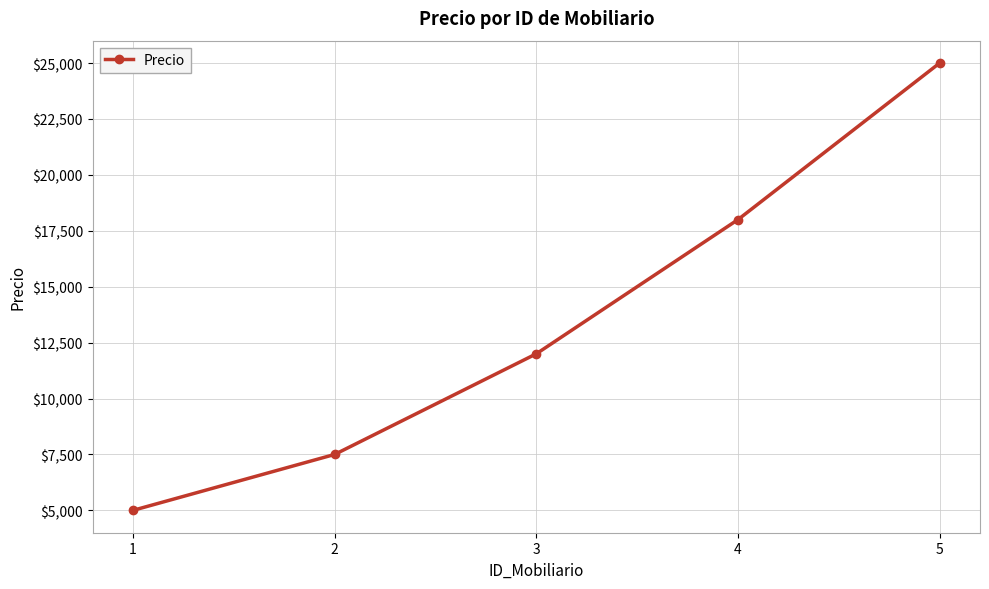

What is the value of the 2nd point from the left?

7500